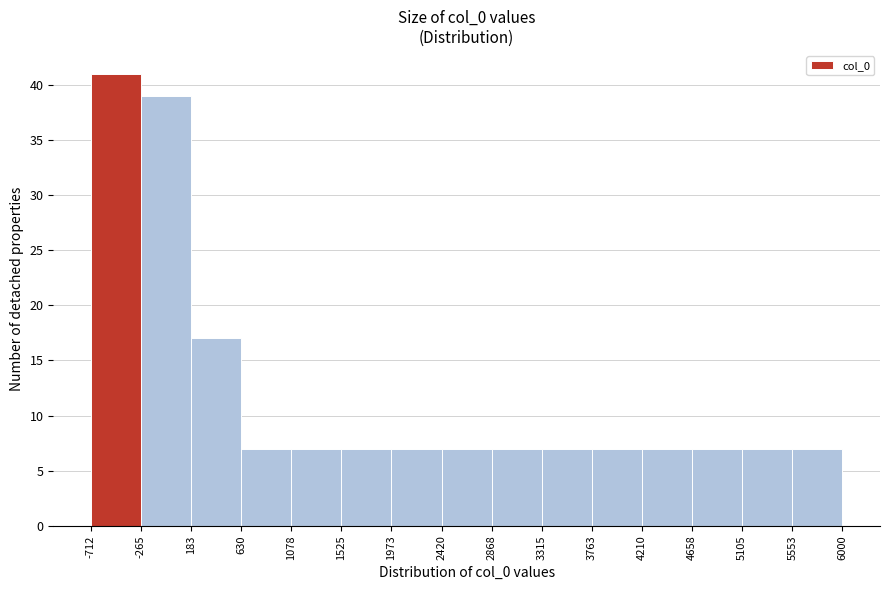

Reading left to right, transcribe this chart: for each bar, give the range it covers on the x-axis and its height. The values are not printed on the chart, so give them approximately, as read against the axis.

-712 to -265: 41
-265 to 183: 39
183 to 630: 17
630 to 1078: 7
1078 to 1525: 7
1525 to 1973: 7
1973 to 2420: 7
2420 to 2868: 7
2868 to 3315: 7
3315 to 3763: 7
3763 to 4210: 7
4210 to 4658: 7
4658 to 5105: 7
5105 to 5553: 7
5553 to 6000: 7